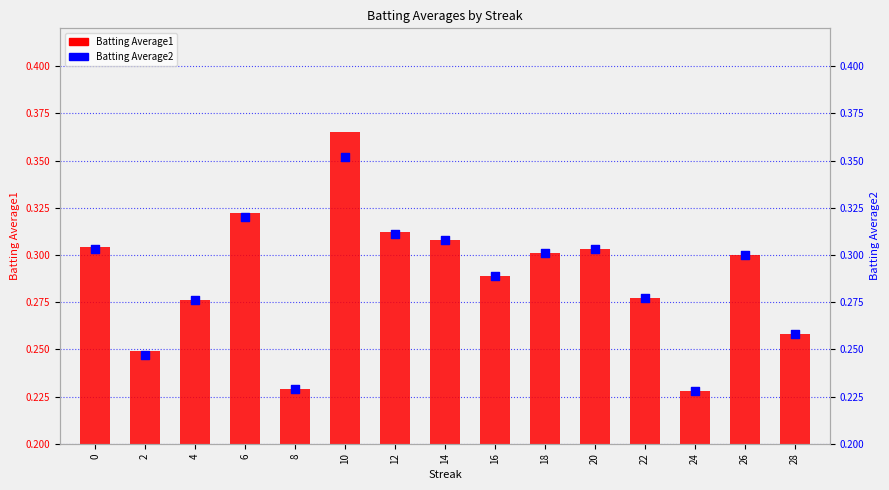

Is the value of Batting Average1 at 28 greater than the value of Batting Average2 at 28?

No